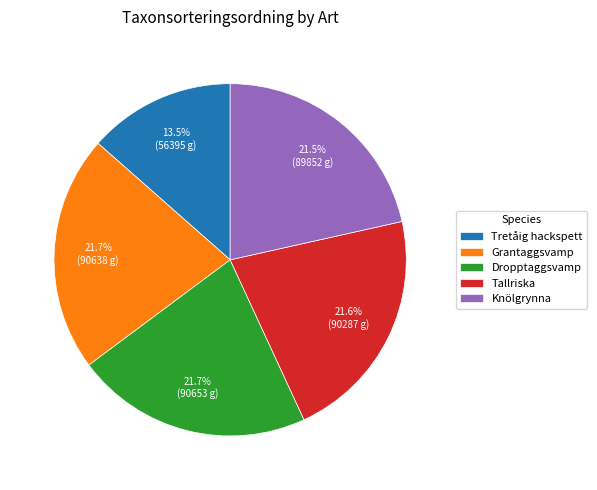

To the nearest percent, what percentage of the pie is Dropptaggsvamp?

22%